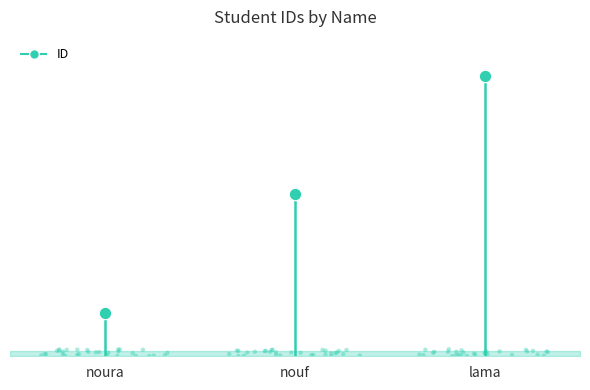

What is the ratio of the value at noura to the value at lama?

0.2